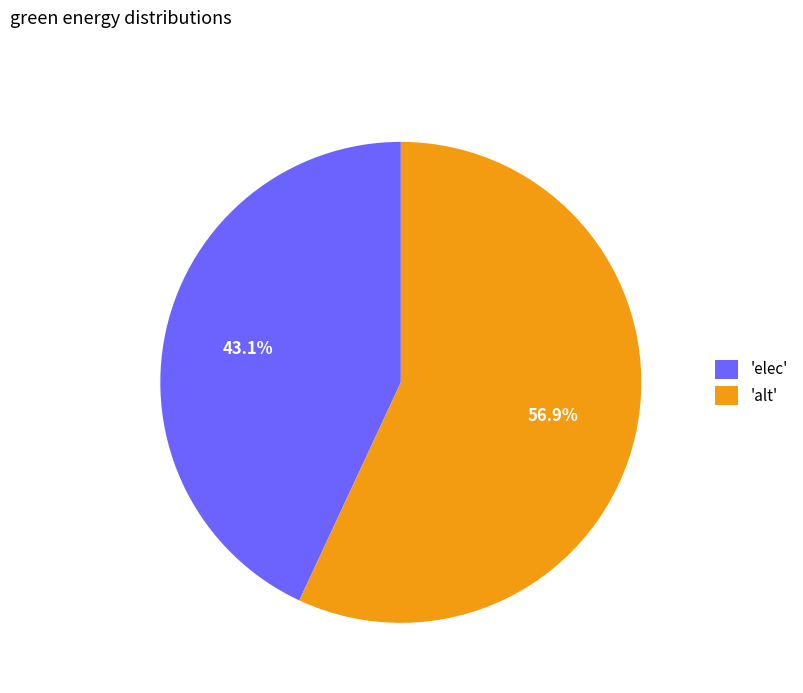

To the nearest percent, what is the average slice percentage?

50%